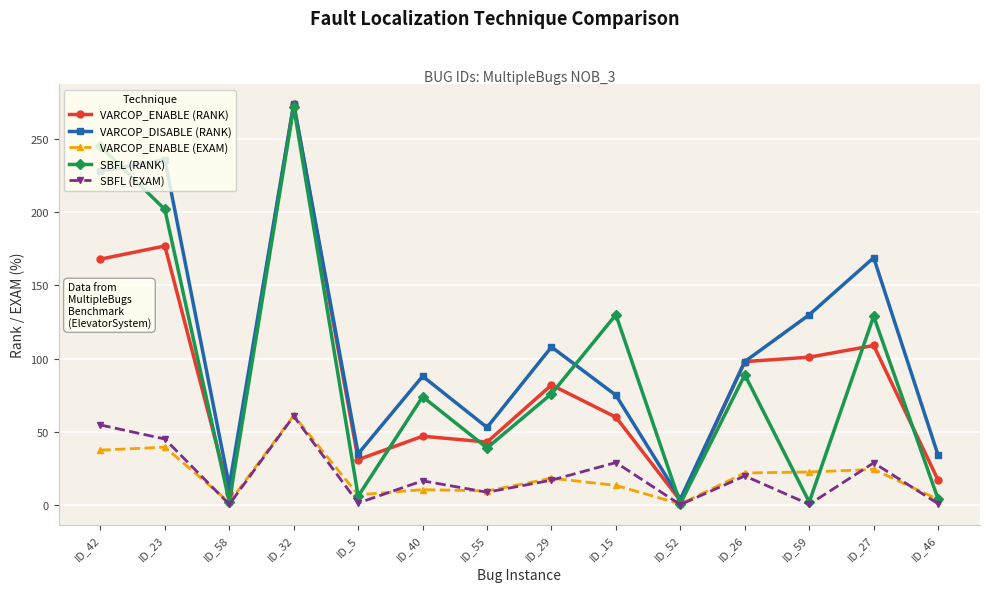

What are all the series names shown in the legend?

VARCOP_ENABLE (RANK), VARCOP_DISABLE (RANK), VARCOP_ENABLE (EXAM), SBFL (RANK), SBFL (EXAM)